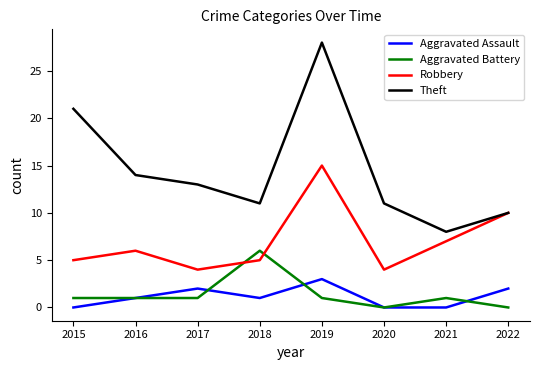

Which series has the largest total across all categories?

Theft